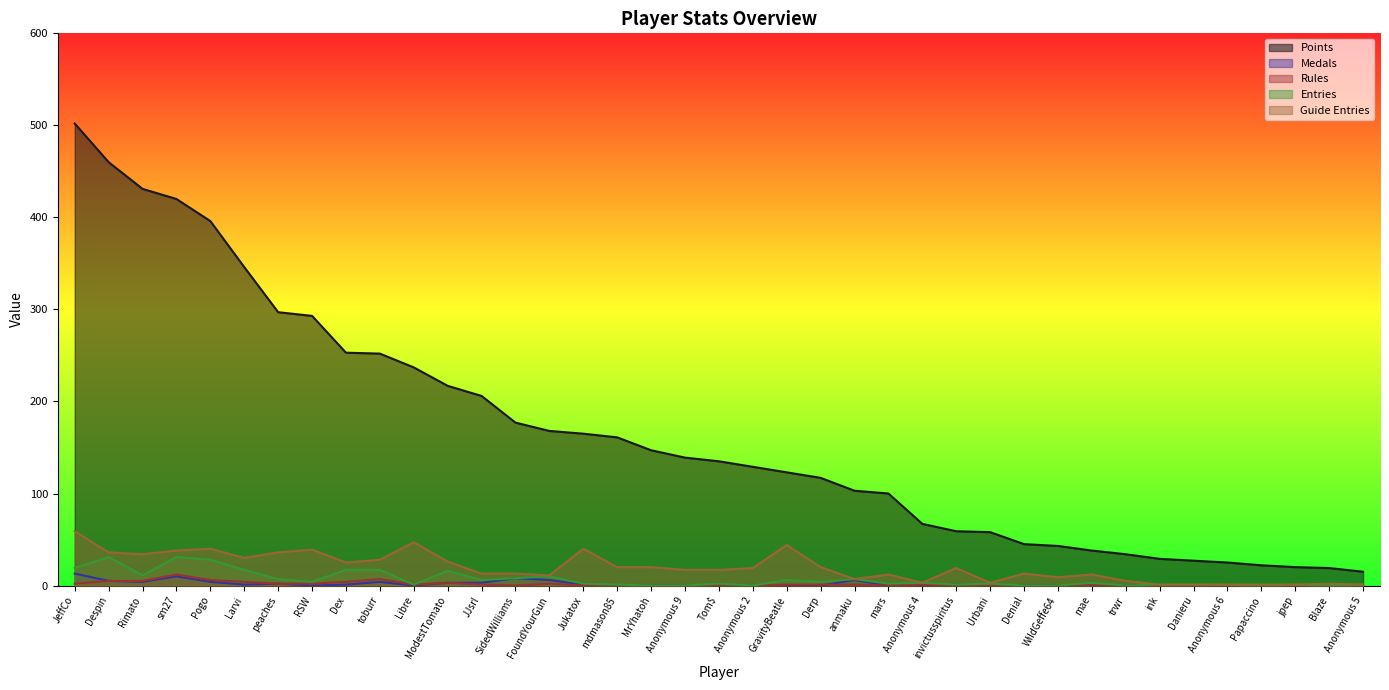

Reading right to left, list all the values displayed in this chart.

Points: Anonymous 5=15	Blaze=19	jpep=20	Papaccino=22	Anonymous 6=25	Danieru=27	ink=29	trwr=34	mae=38	WildGeffe64=43	Denial=45	Urbani=58	invictusspiritus=59	Anonymous 4=67	mars=100	anmaku=103	Derp=117	GravityBeatle=123	Anonymous 2=129	Tom$=135	Anonymous 9=139	MrYhatoh=147	mdmason85=161	Jukatox=165	FoundYourGun=168	SidedWilliams=177	JJsrl=206	ModestTomato=217	Libre=237	toburr=252	Dex=253	RSW=293	peaches=297	Larvi=346	Pogo=396	sm27=420	Rimato=431	Despin=460	JeffCo=502
Medals: Anonymous 5=0	Blaze=0	jpep=0	Papaccino=0	Anonymous 6=0	Danieru=0	ink=1	trwr=0	mae=0	WildGeffe64=0	Denial=0	Urbani=0	invictusspiritus=1	Anonymous 4=0	mars=0	anmaku=6	Derp=0	GravityBeatle=0	Anonymous 2=0	Tom$=0	Anonymous 9=0	MrYhatoh=0	mdmason85=0	Jukatox=1	FoundYourGun=6	SidedWilliams=8	JJsrl=3	ModestTomato=3	Libre=0	toburr=4	Dex=1	RSW=0	peaches=2	Larvi=1	Pogo=4	sm27=10	Rimato=4	Despin=5	JeffCo=13
Rules: Anonymous 5=0	Blaze=0	jpep=1	Papaccino=0	Anonymous 6=1	Danieru=0	ink=0	trwr=0	mae=0	WildGeffe64=0	Denial=0	Urbani=0	invictusspiritus=0	Anonymous 4=1	mars=0	anmaku=1	Derp=1	GravityBeatle=1	Anonymous 2=0	Tom$=0	Anonymous 9=0	MrYhatoh=0	mdmason85=0	Jukatox=0	FoundYourGun=2	SidedWilliams=0	JJsrl=1	ModestTomato=3	Libre=1	toburr=7	Dex=4	RSW=2	peaches=2	Larvi=4	Pogo=6	sm27=12	Rimato=5	Despin=5	JeffCo=2
Entries: Anonymous 5=1	Blaze=0	jpep=1	Papaccino=0	Anonymous 6=1	Danieru=1	ink=1	trwr=0	mae=3	WildGeffe64=0	Denial=0	Urbani=2	invictusspiritus=1	Anonymous 4=3	mars=2	anmaku=7	Derp=4	GravityBeatle=6	Anonymous 2=0	Tom$=2	Anonymous 9=0	MrYhatoh=0	mdmason85=1	Jukatox=2	FoundYourGun=10	SidedWilliams=8	JJsrl=6	ModestTomato=16	Libre=1	toburr=17	Dex=17	RSW=4	peaches=7	Larvi=17	Pogo=28	sm27=31	Rimato=11	Despin=31	JeffCo=19
col_6: Anonymous 5=1	Blaze=2	jpep=1	Papaccino=1	Anonymous 6=1	Danieru=1	ink=1	trwr=5	mae=12	WildGeffe64=9	Denial=13	Urbani=3	invictusspiritus=19	Anonymous 4=3	mars=12	anmaku=7	Derp=20	GravityBeatle=44	Anonymous 2=19	Tom$=17	Anonymous 9=17	MrYhatoh=20	mdmason85=20	Jukatox=40	FoundYourGun=11	SidedWilliams=13	JJsrl=13	ModestTomato=26	Libre=47	toburr=28	Dex=25	RSW=39	peaches=36	Larvi=30	Pogo=40	sm27=38	Rimato=34	Despin=36	JeffCo=59